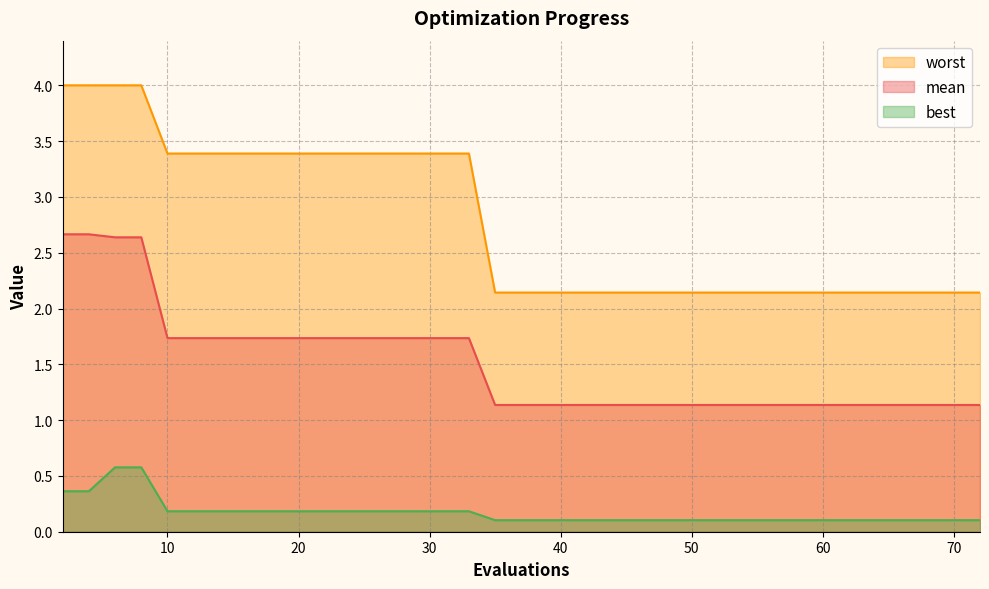

How many lines are shown in the chart?

3